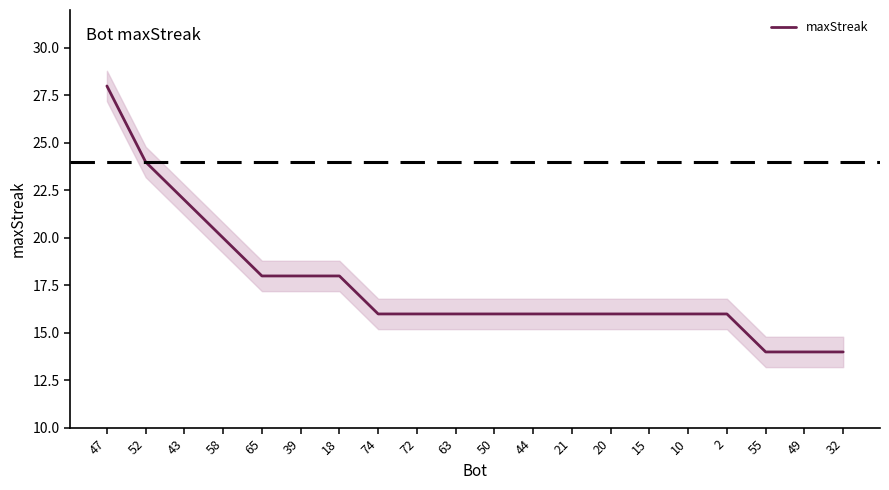

What is the sum of the values at 21 and 32?

30